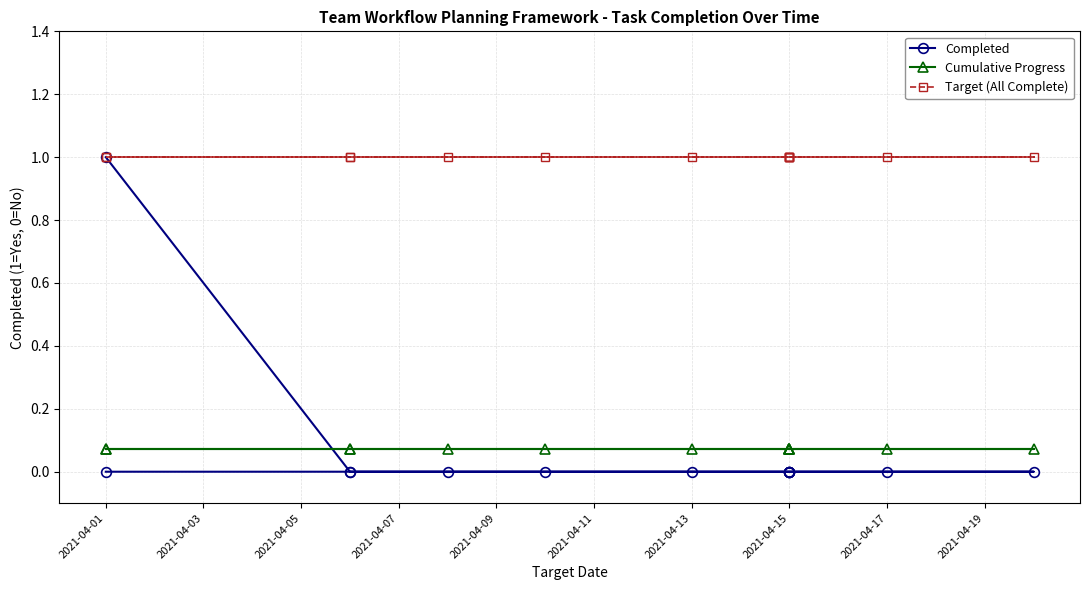

What are all the series names shown in the legend?

Completed, Cumulative Progress, Target (All Complete)